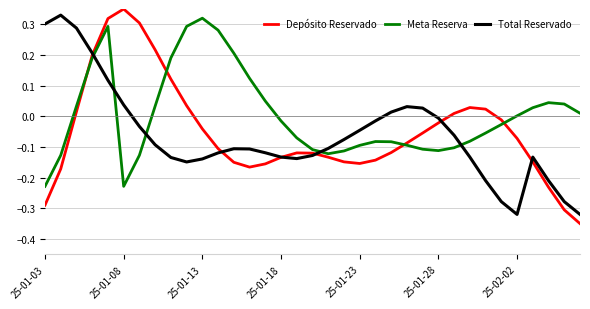

Is this an area chart (filled region under the line)?

No